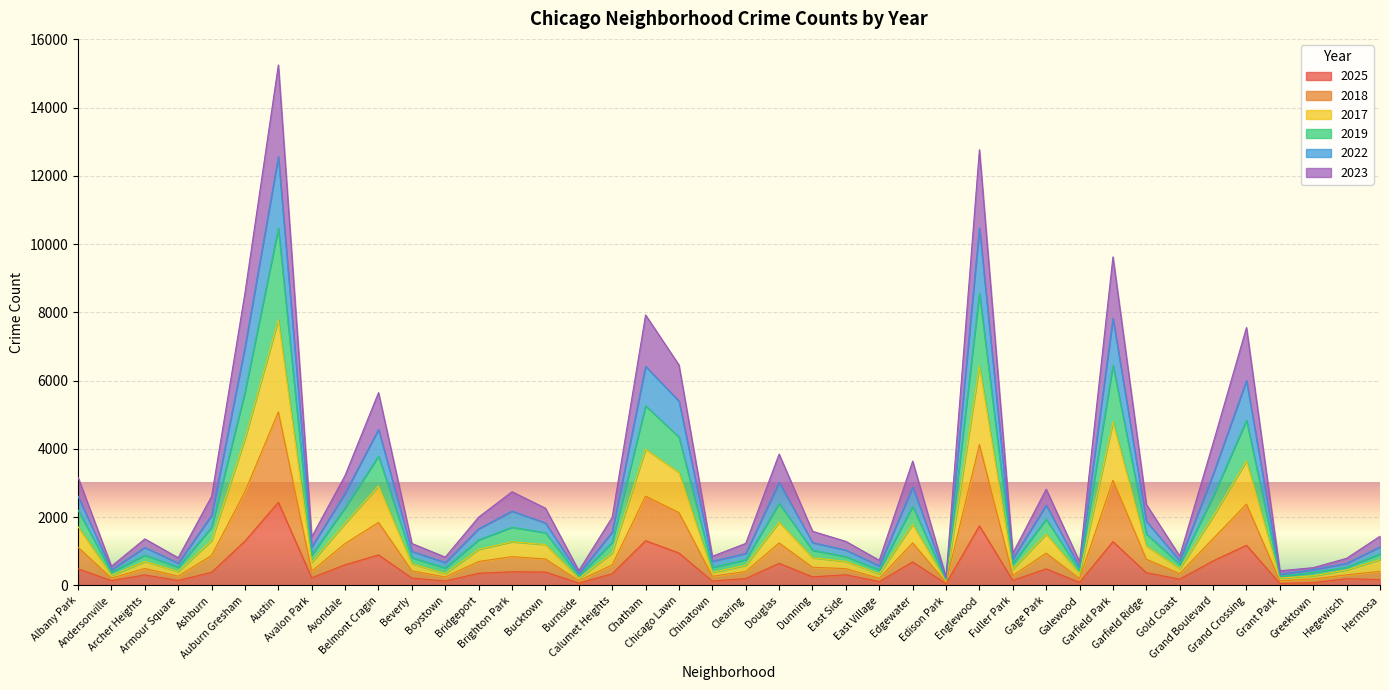

What is the minimum value shown in the chart?

52